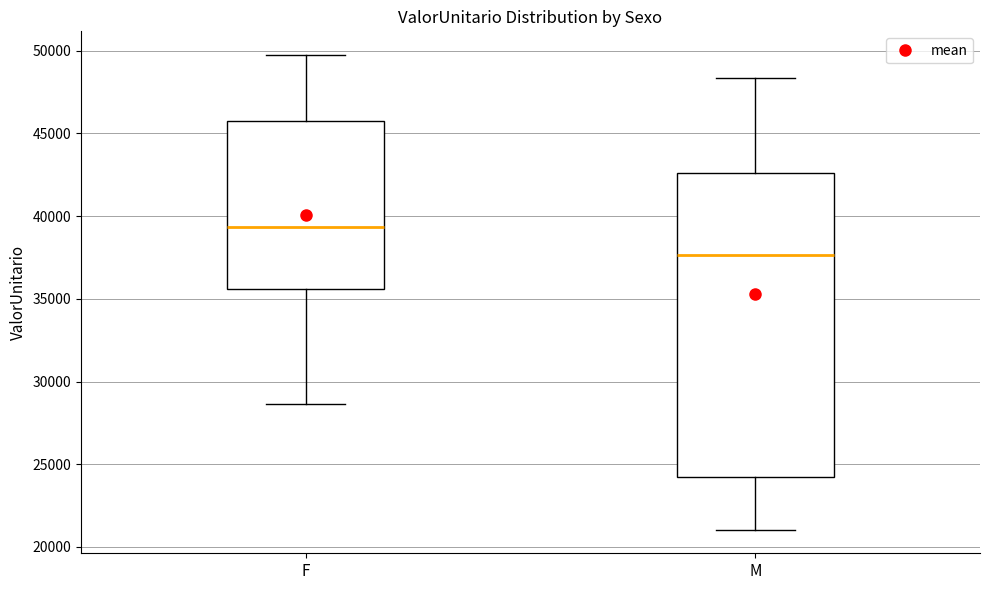

Reading left to right, transcribe this box plot: for each box, give where its median line is, the range the box spans, and where its two whiskers end, as read against the y-axis. The values are not printed on the chart, so give them approximately, as read against the axis.

F: median 39500, box 35500 to 46000, whiskers 28500 to 49500
M: median 37500, box 24000 to 42500, whiskers 21000 to 48500